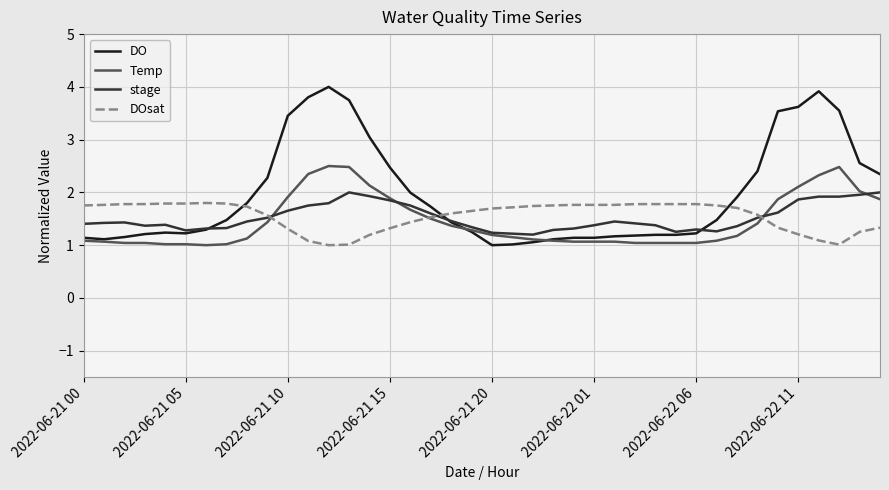

Which series has the largest total across all categories?

DO